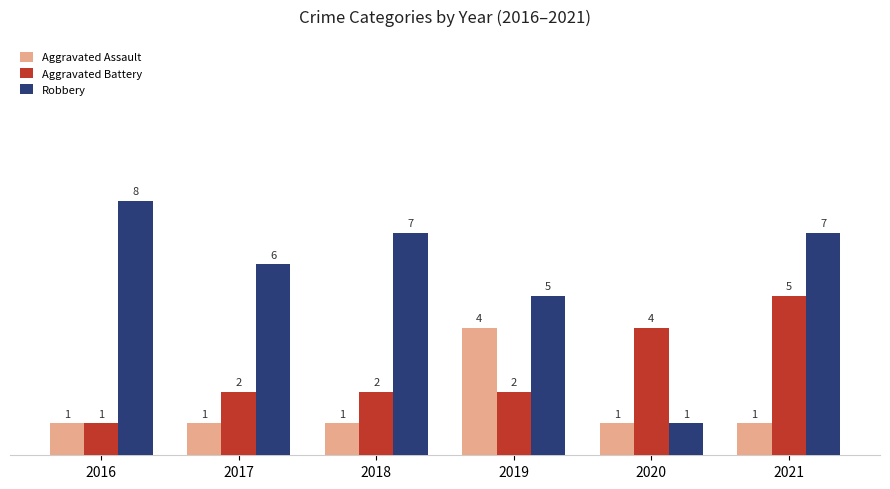

Reading left to right, what are all the values shown in this chart?

Aggravated Assault: 2016=1	2017=1	2018=1	2019=4	2020=1	2021=1
Aggravated Battery: 2016=1	2017=2	2018=2	2019=2	2020=4	2021=5
Robbery: 2016=8	2017=6	2018=7	2019=5	2020=1	2021=7